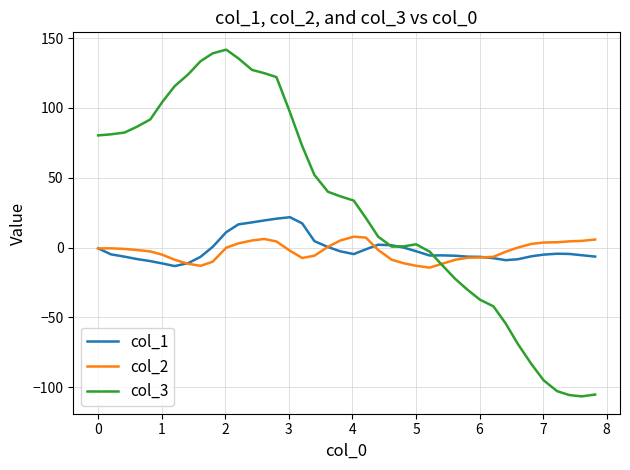

How many series are shown in this chart?

3